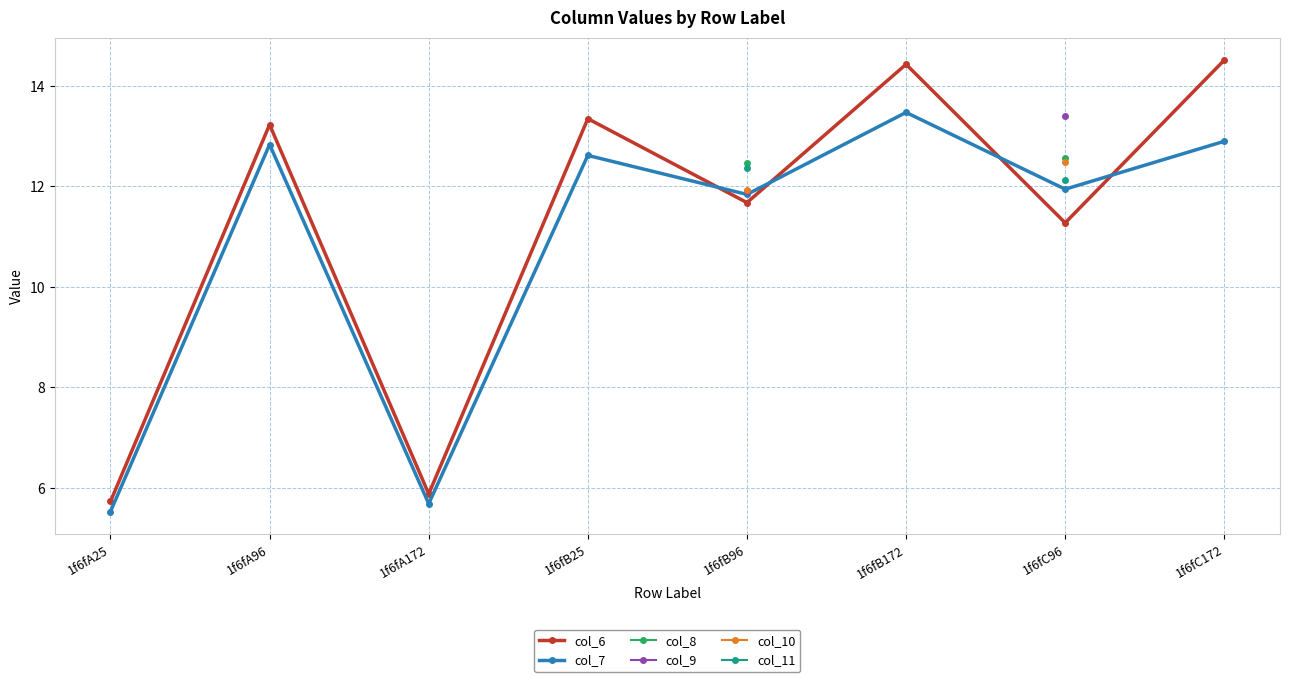

Which series changed the most between 1f6fB96 and 1f6fB172?

col_6